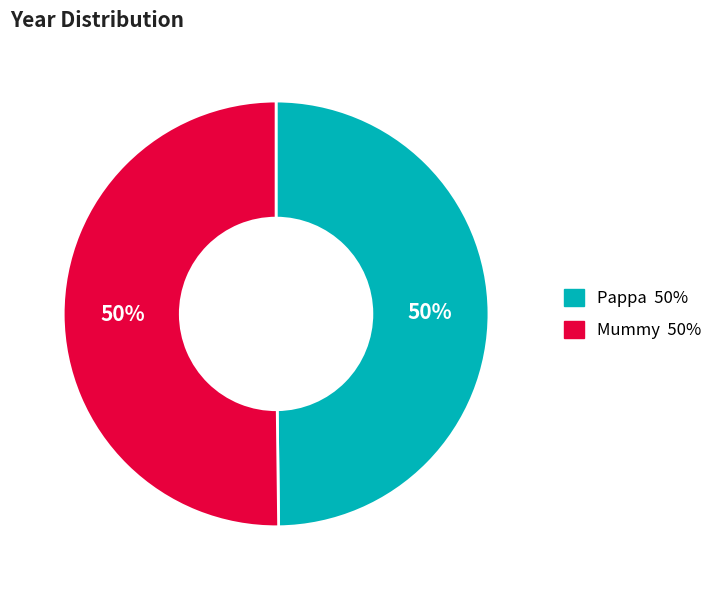

Do Pappa and Mummy together represent more than half of the pie?

Yes